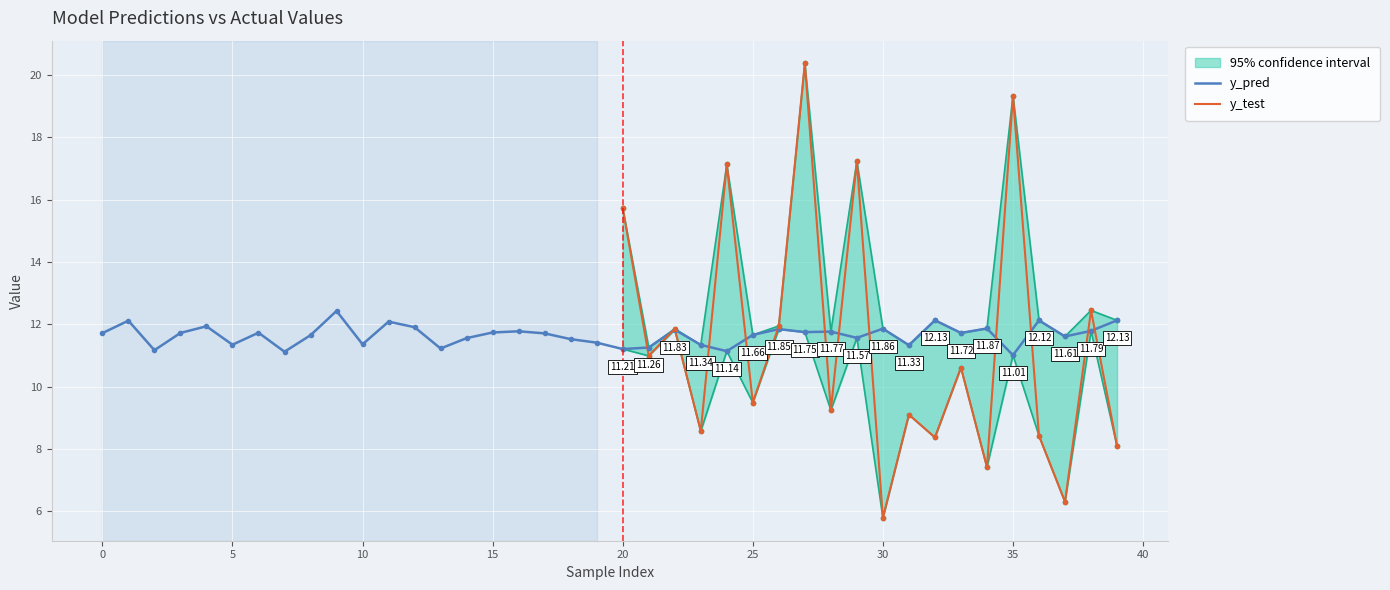

Where is the first local maximum?

1